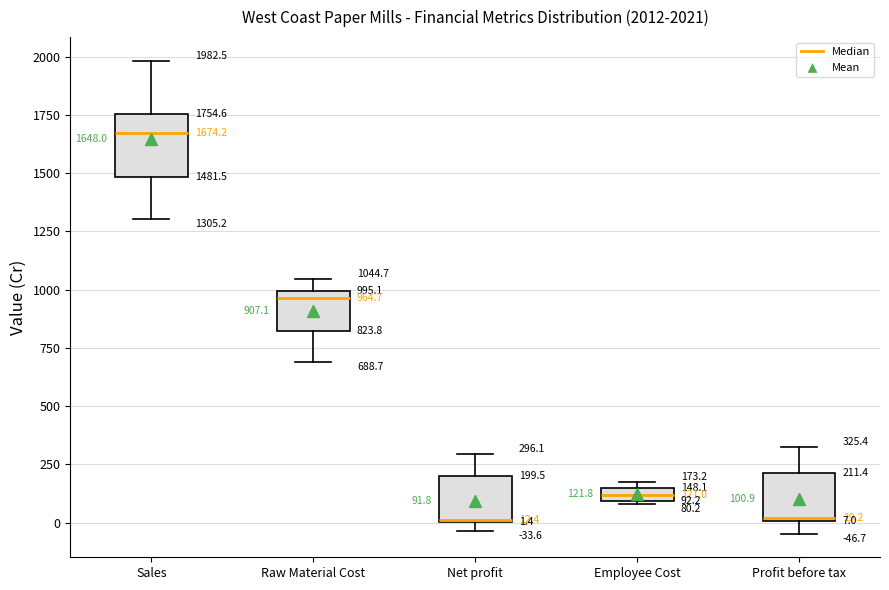

Which box is the tallest, from its lower edge to its upper edge?

Sales